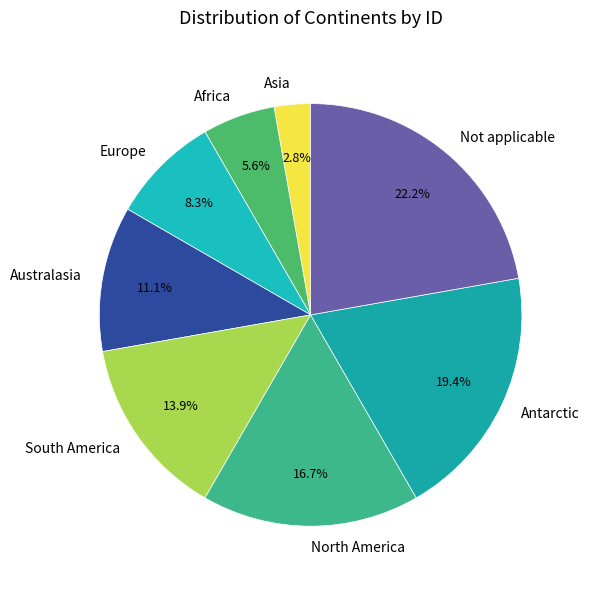

To the nearest percent, what percentage of the pie is Australasia?

11%